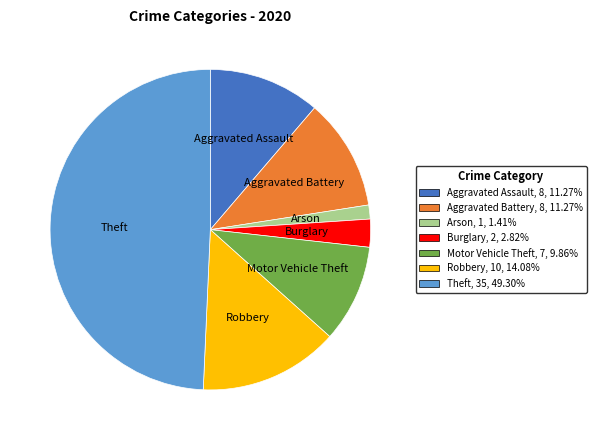

Which has a higher value, Theft or Burglary?

Theft